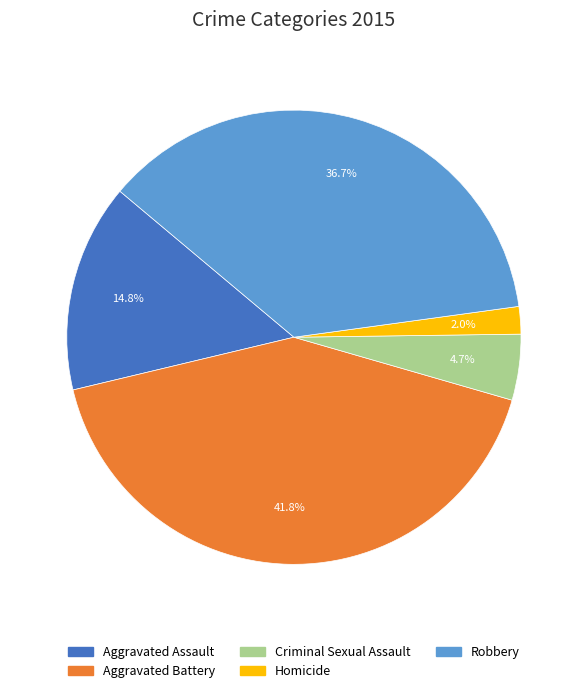

Is there a majority slice in this chart?

No